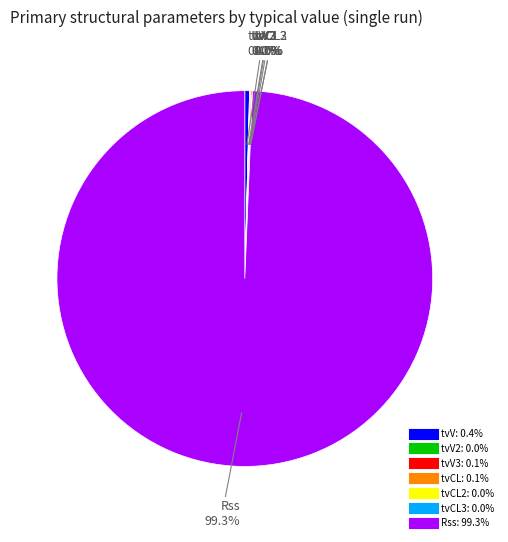

Does any single category account for the majority?

Yes